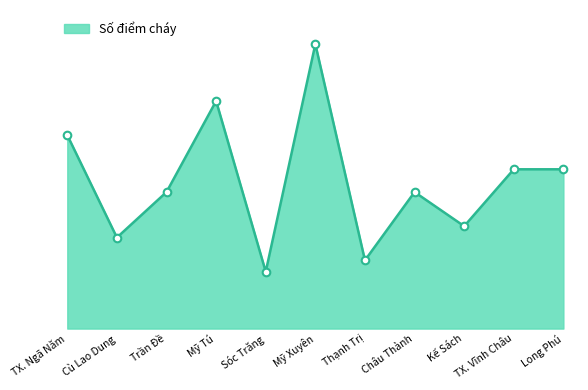

Approximately how many times larger is the value at Thạnh Trị compared to Kế Sách?

0.7